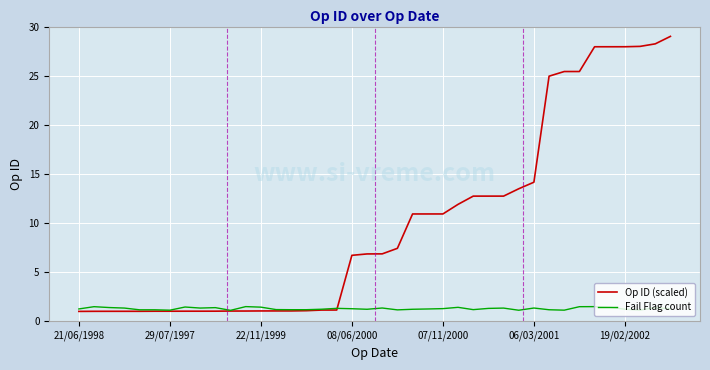

What are all the series names shown in the legend?

Op ID (scaled), Fail Flag count